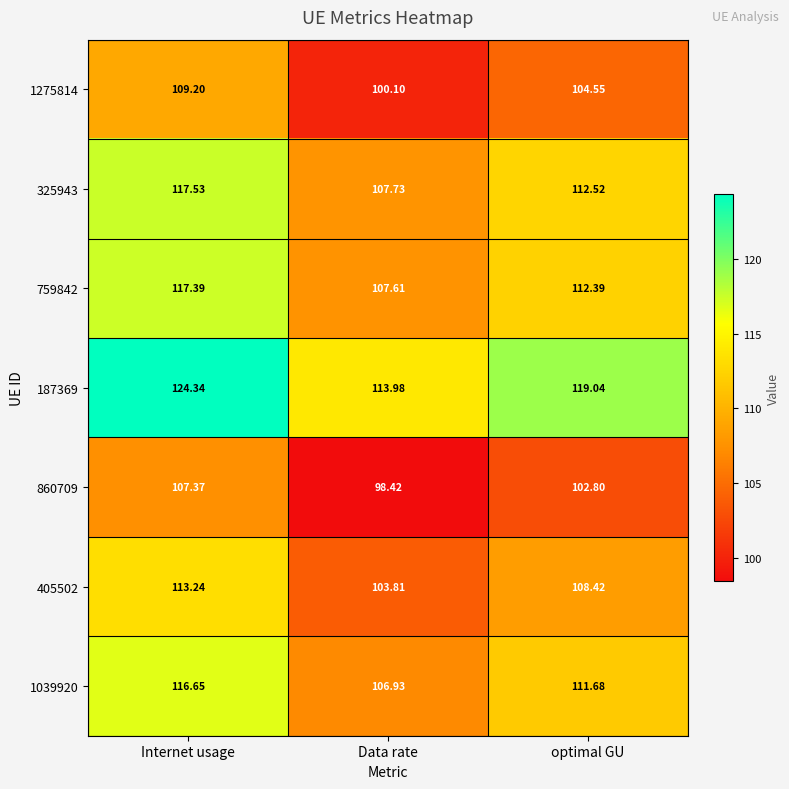

At which label is 860709 closest to 102?

optimal GU